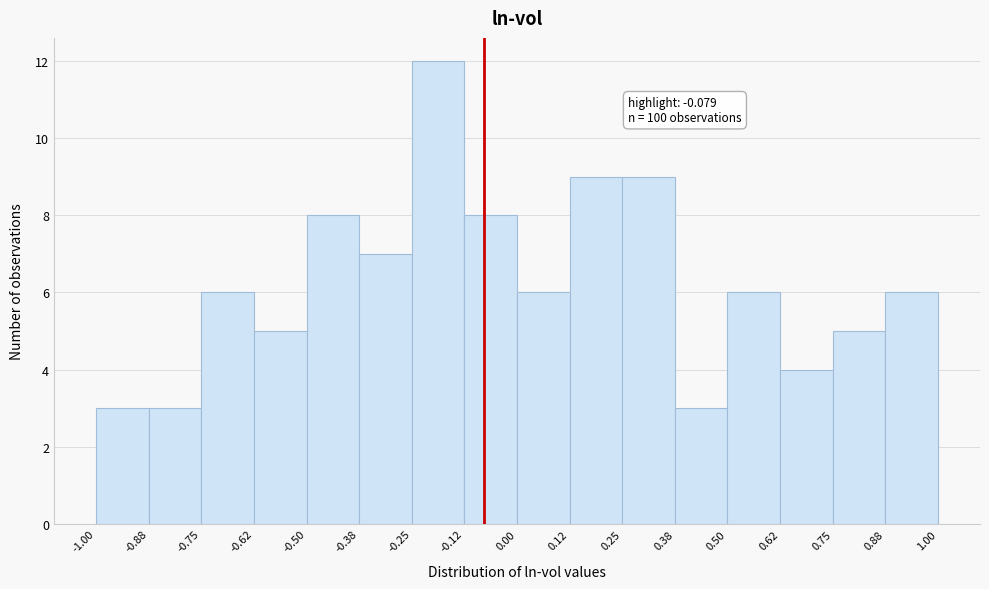

Over which range of the x-axis is the bar tallest?

-0.25 to -0.12